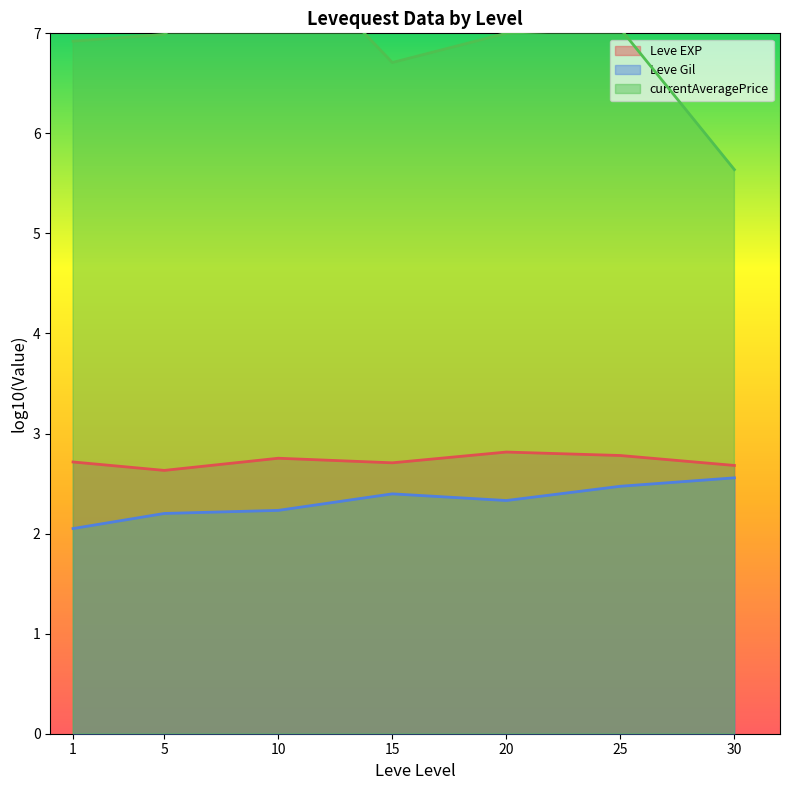

Rank the categories by Leve EXP (line) value from highest to lowest.

20, 25, 10, 1, 15, 30, 5